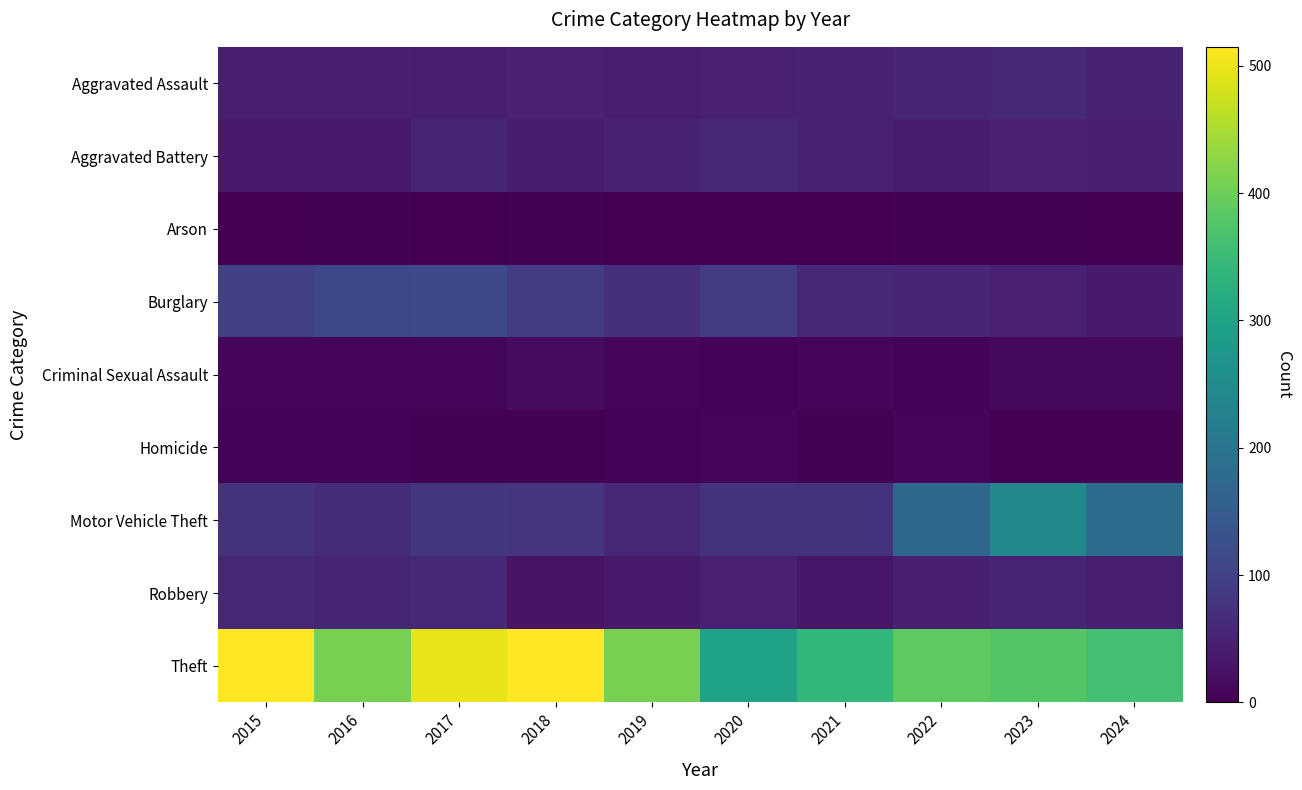

Which has a higher value, 2022 or 2017?

2022